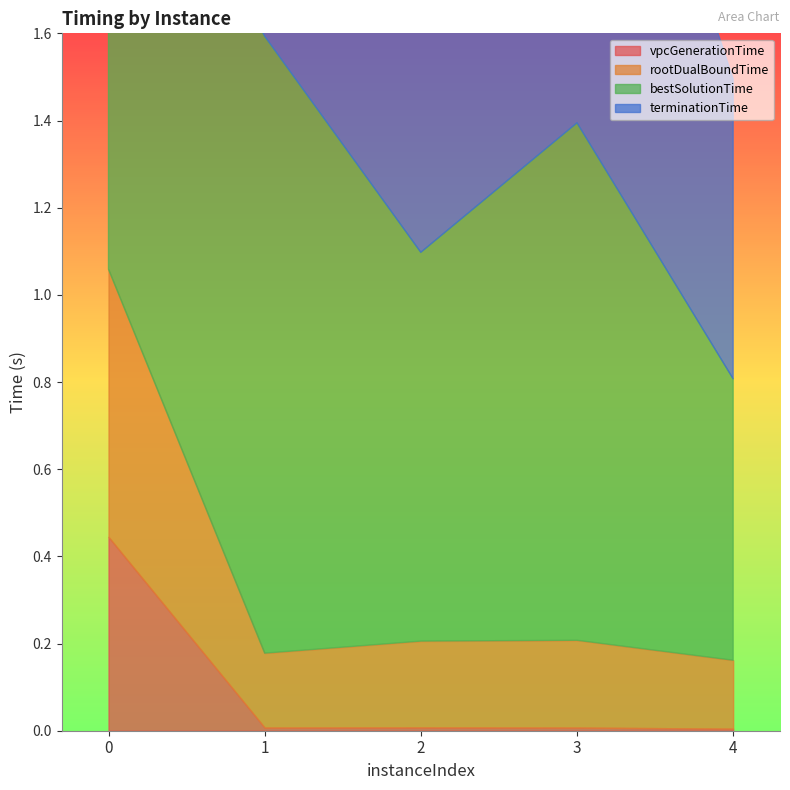

List the series in order of their peak value, lowest first.

vpcGenerationTime, rootDualBoundTime, bestSolutionTime, terminationTime